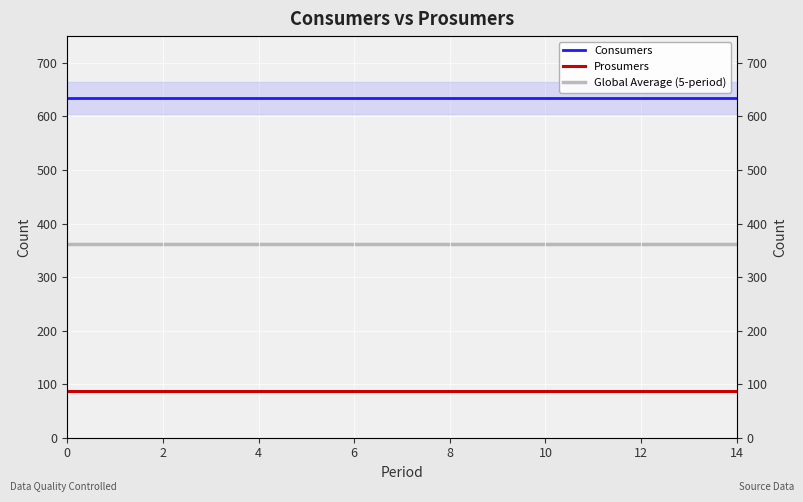

Which series changed the most between 10 and 9?

Consumers